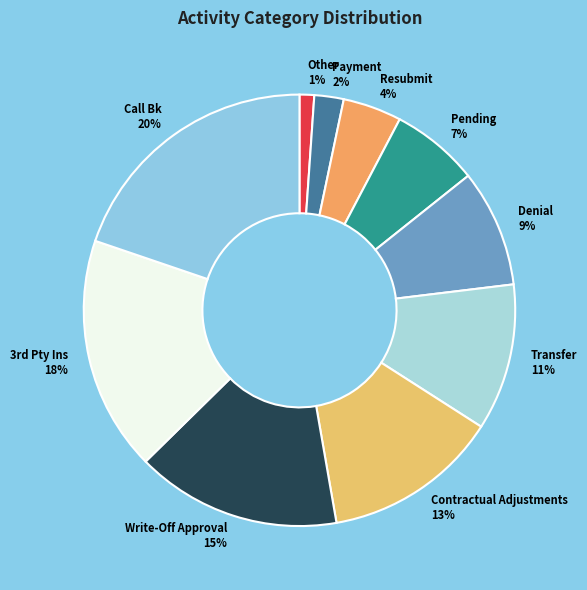

To the nearest percent, what is the difference between the largest and smallest slice percentages?

19%